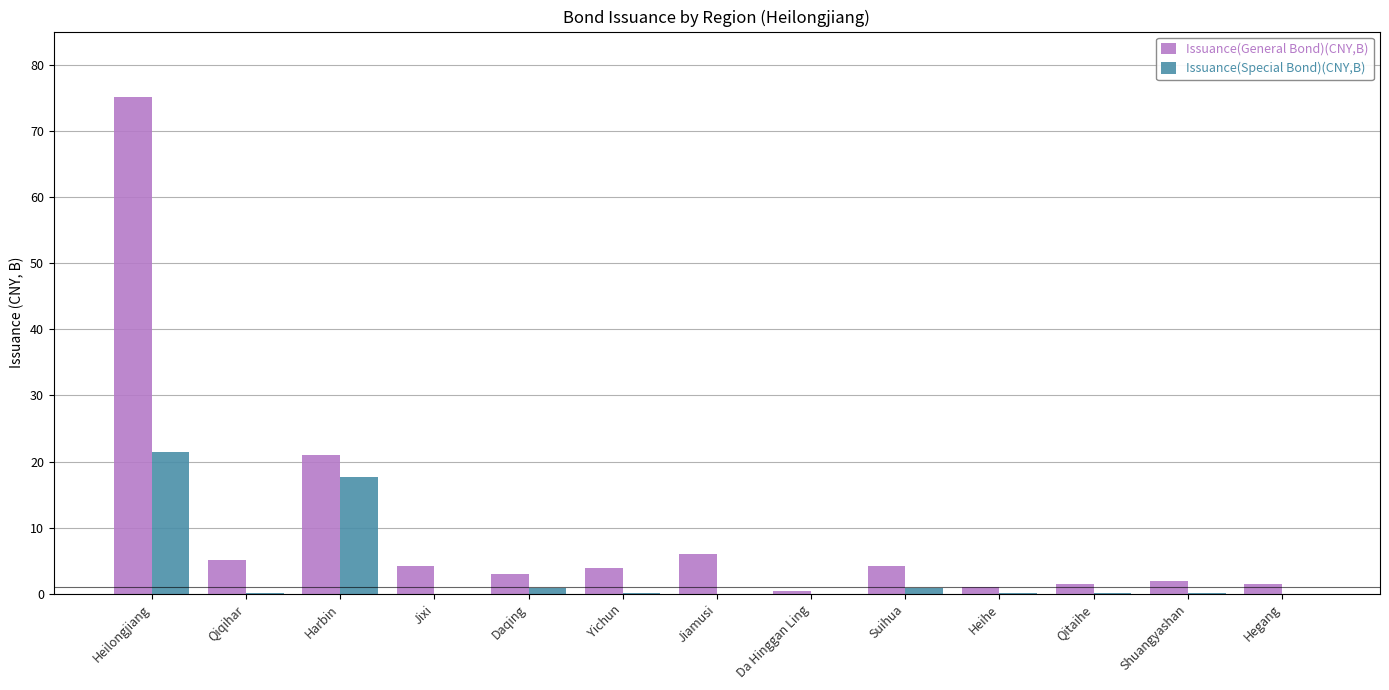

Which series has the largest range (max minus min)?

Issuance(General Bond)(CNY,B)